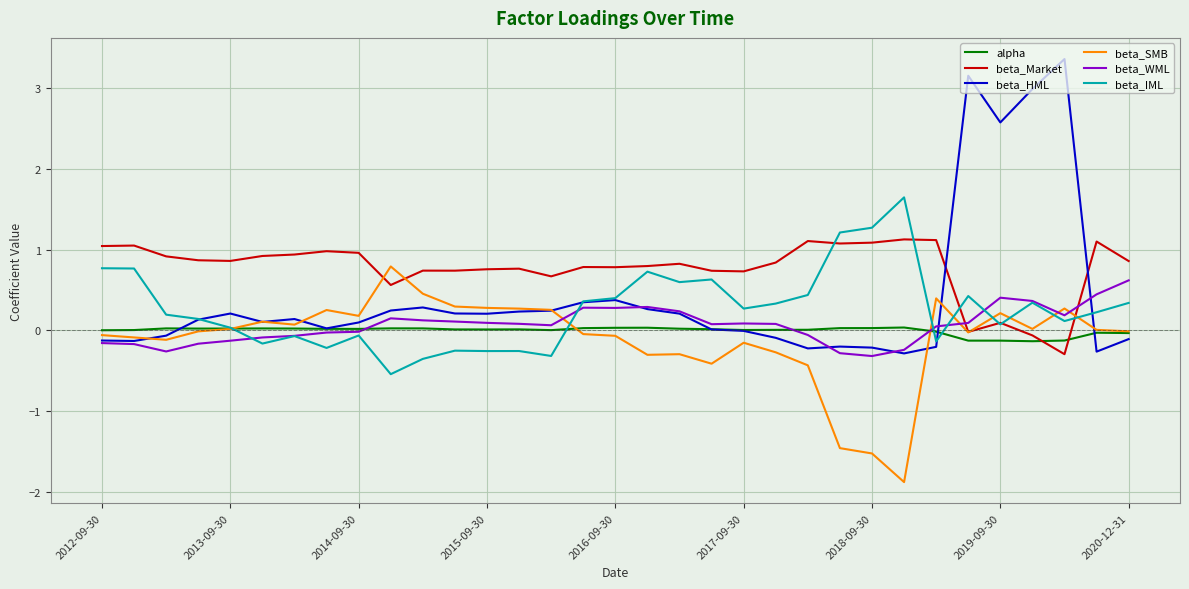

What is the minimum value shown in the chart?

-1.9